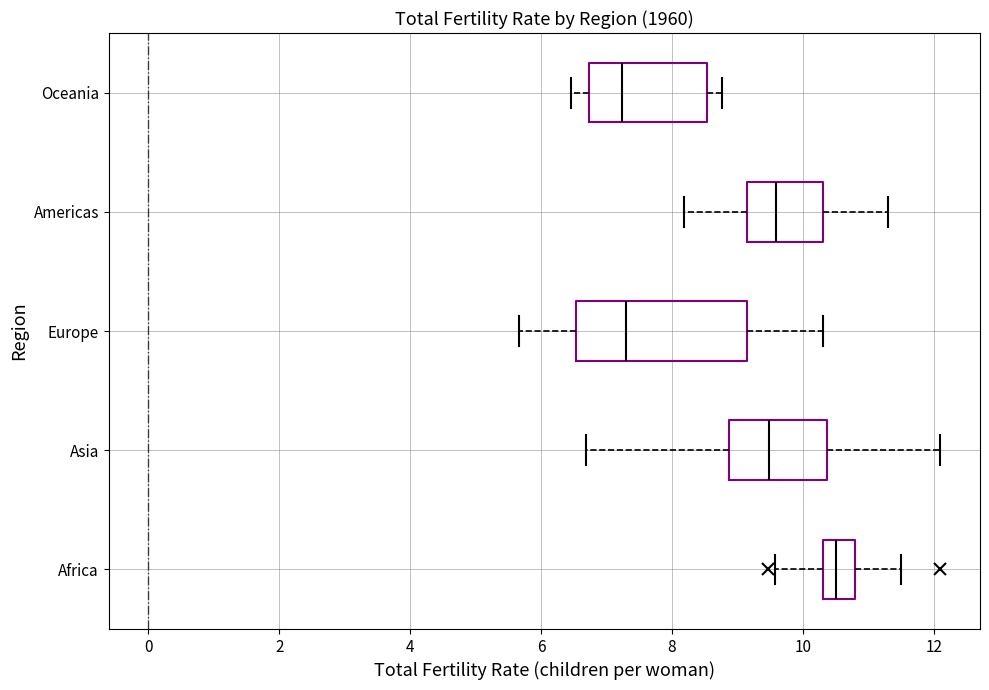

Which box has the furthest to the right median line?

Africa